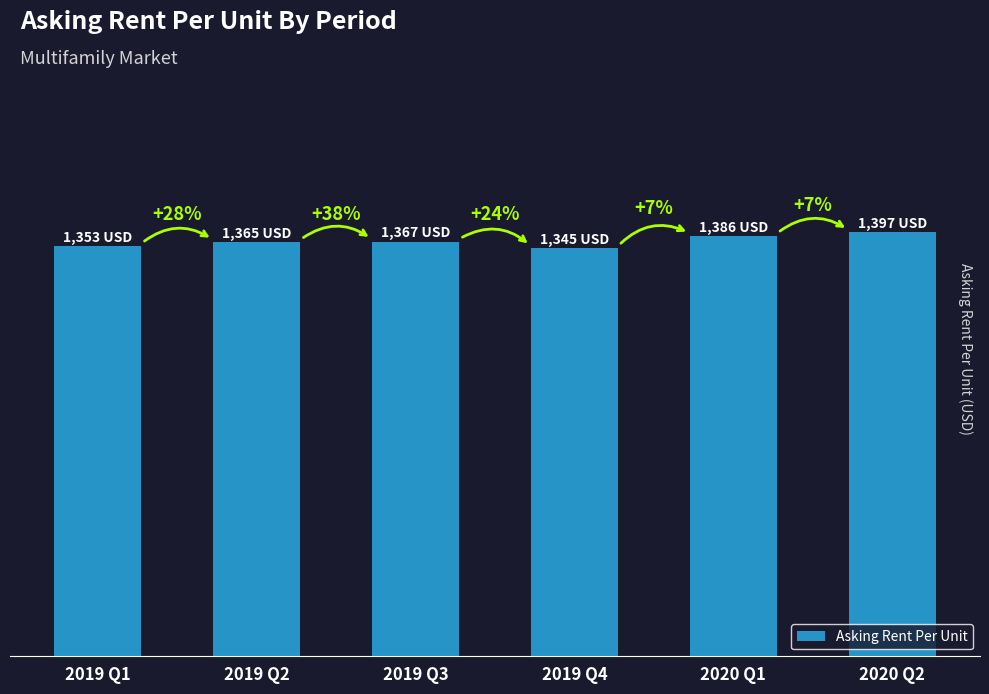

What is the change in value from 2019 Q3 to 2020 Q1?

+19